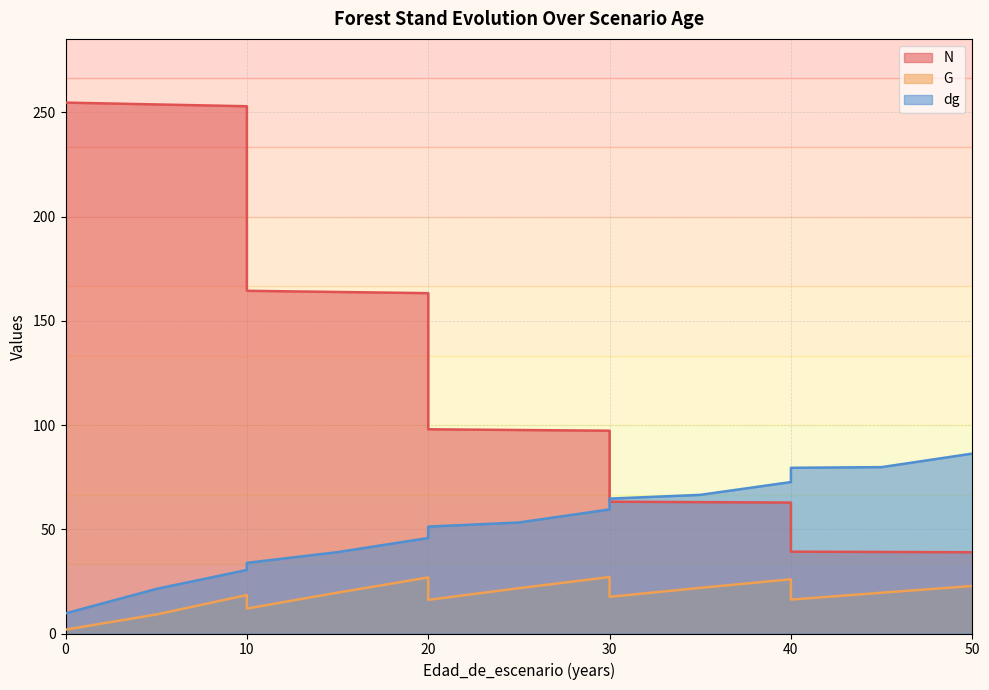

True or false: G has more than 1 points higher than both neighbors.

True